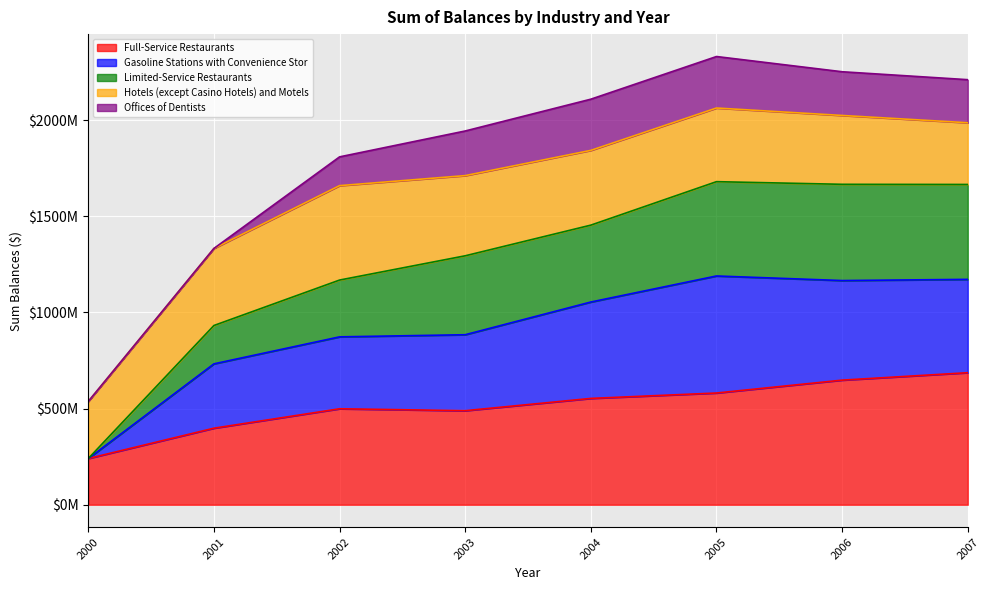

True or false: Full-Service Restaurants and Limited-Service Restaurants cross at least once.

False